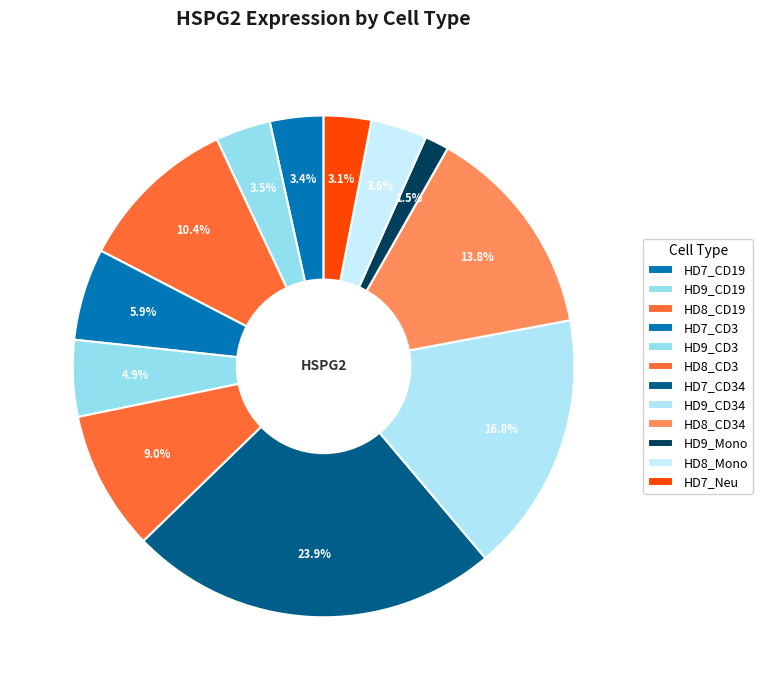

Is it true that HD8_Mono is 13% of the pie?

False